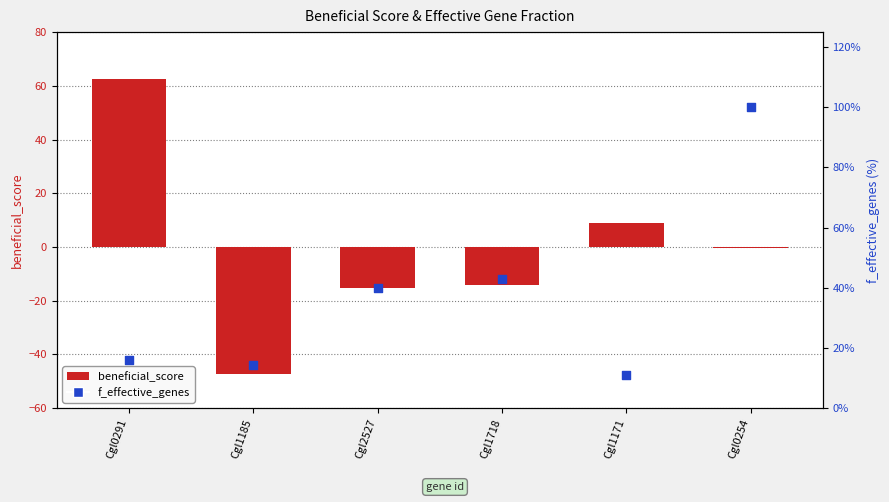

Which series has the largest Y range (max minus min)?

beneficial_score